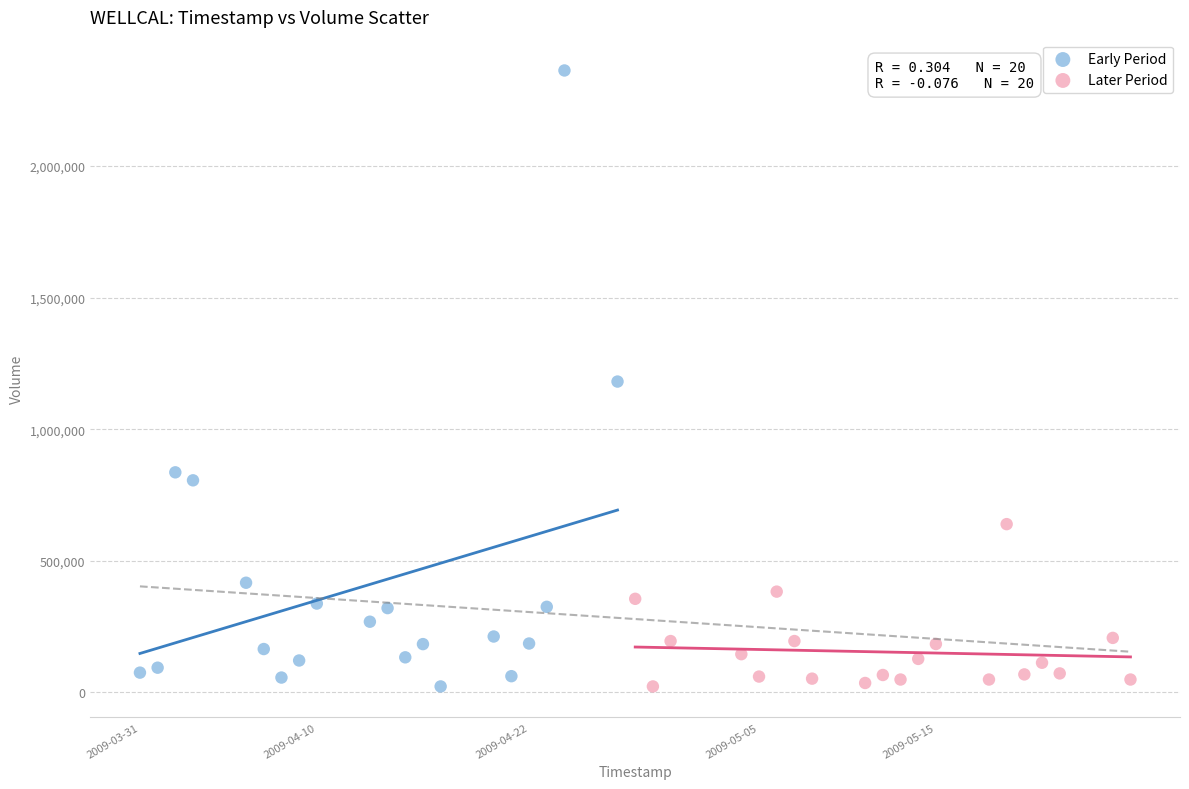

What are all the series names shown in the legend?

Early Period, Later Period